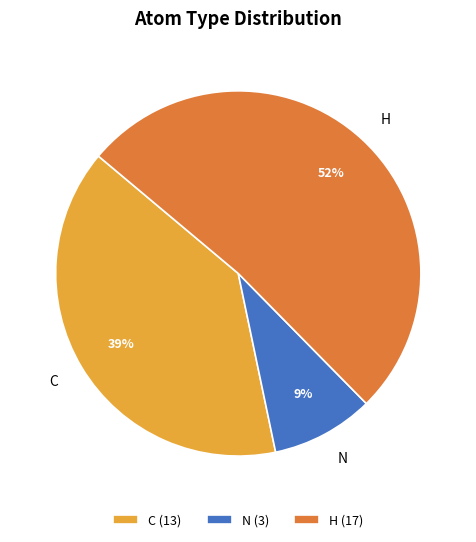

Is the sum of H and C greater than half?

Yes